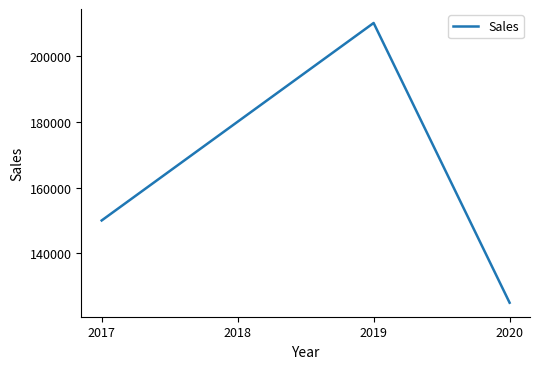

What is the sum of the values at 2019 and 2020?

335000